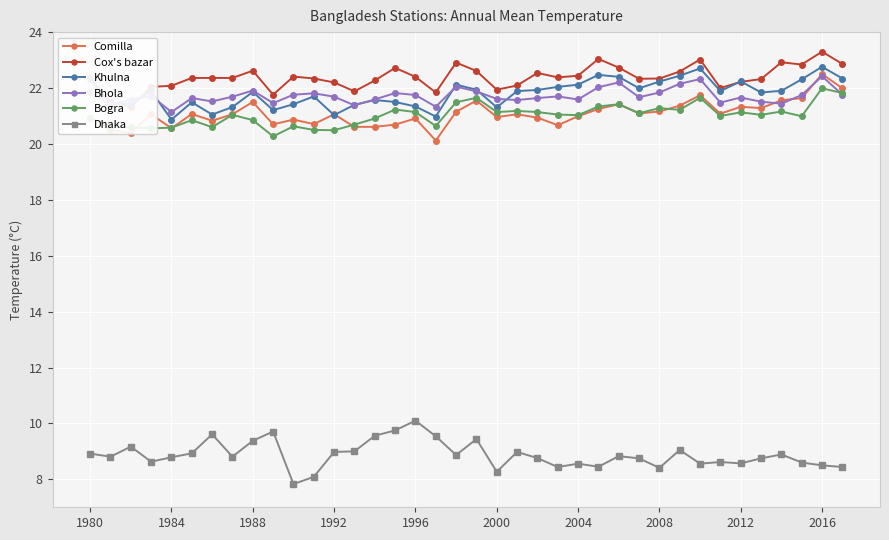

True or false: Comilla has more than 0 interior local peaks.

True